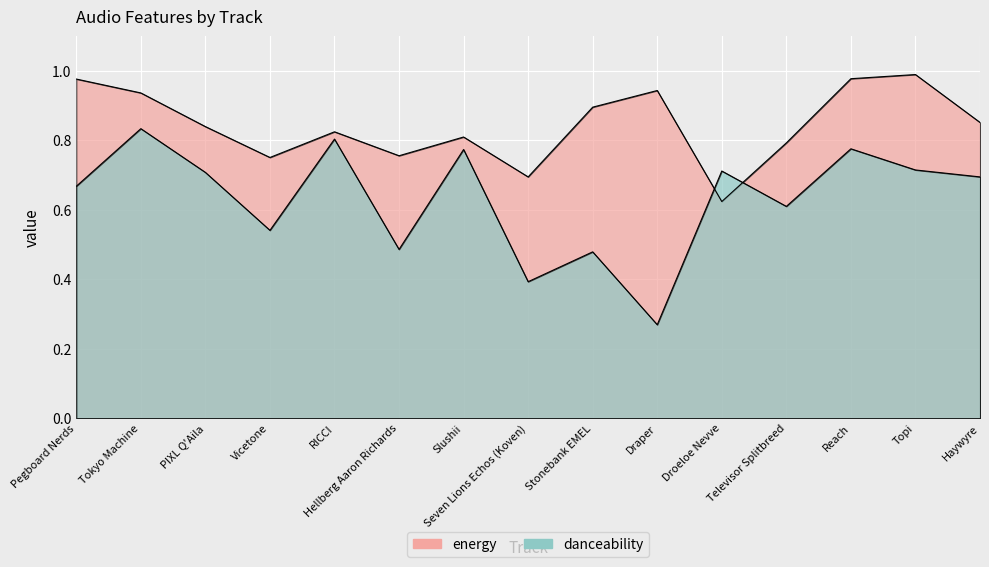

What is the label of the 11th point from the right?

RICCI